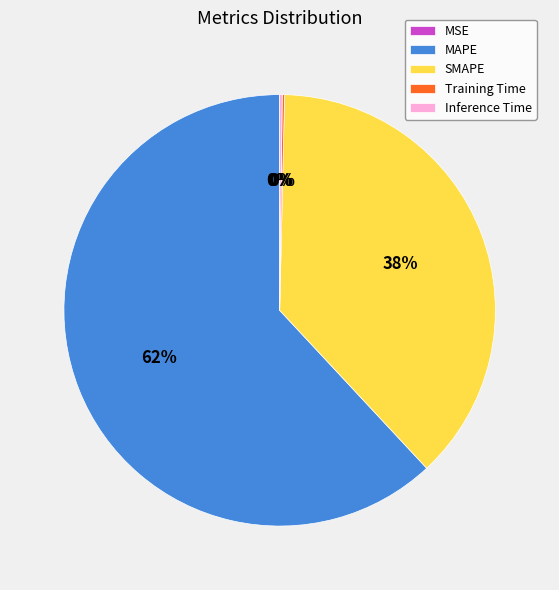

True or false: SMAPE accounts for 50% of the total.

False